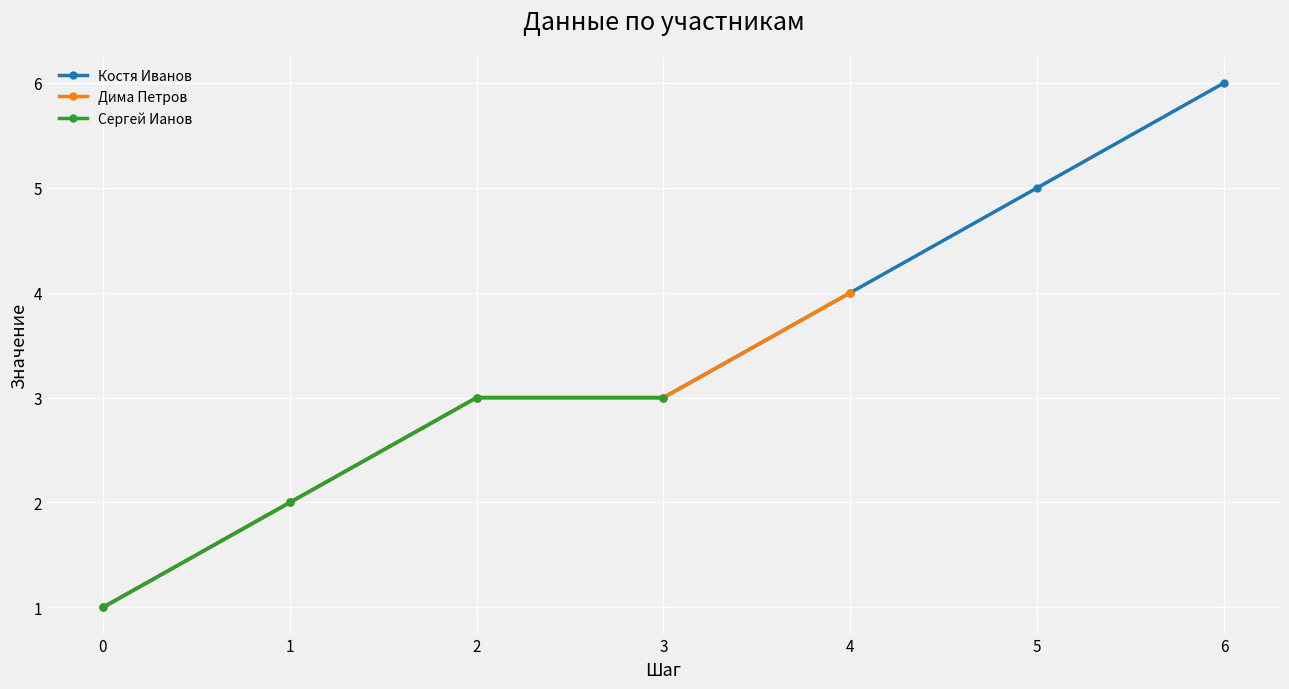

What is the value of the 1st point from the left?

1